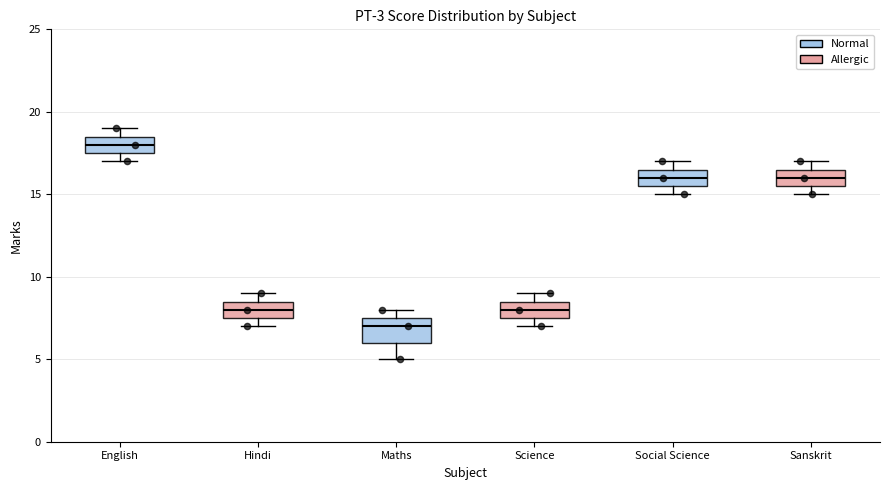

Which box's median line is the highest?

English